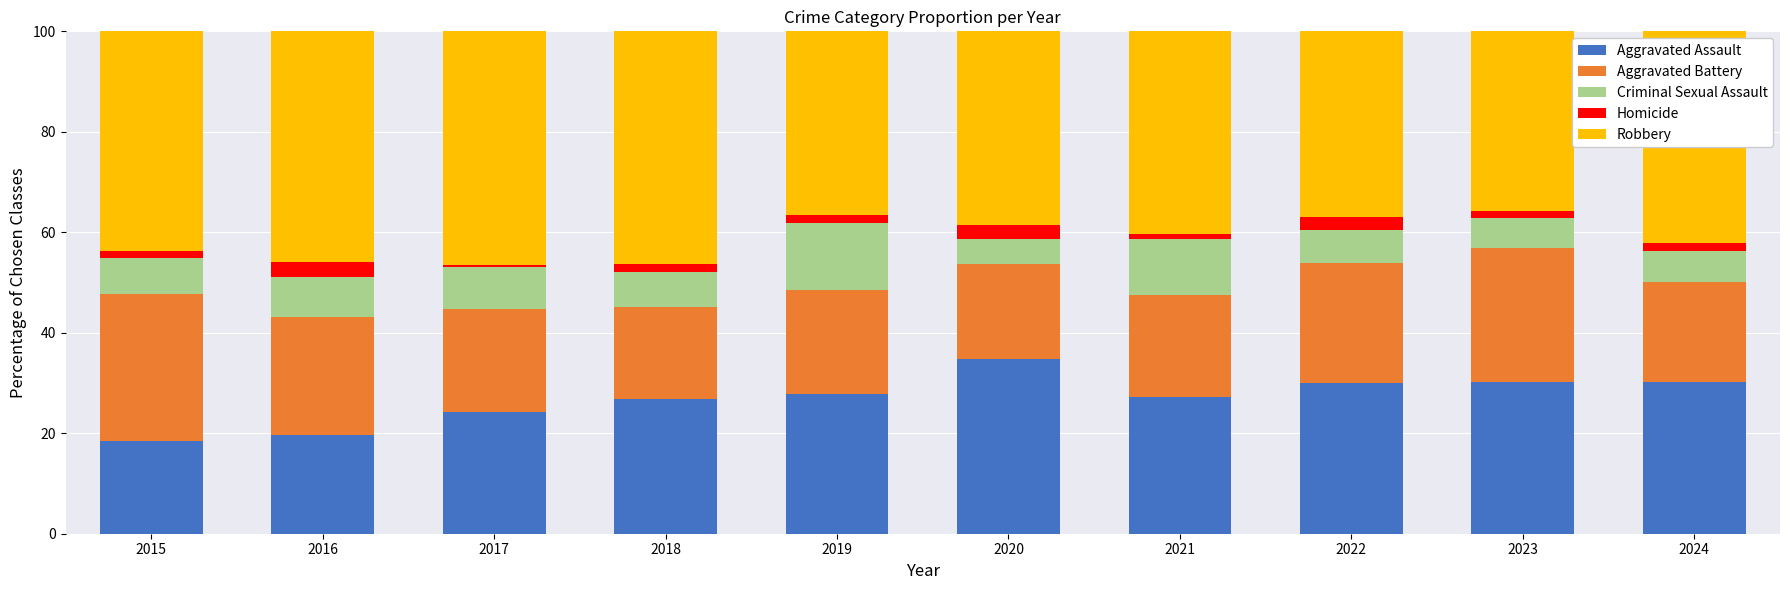

What is the total value across all series at 2024?

100.0